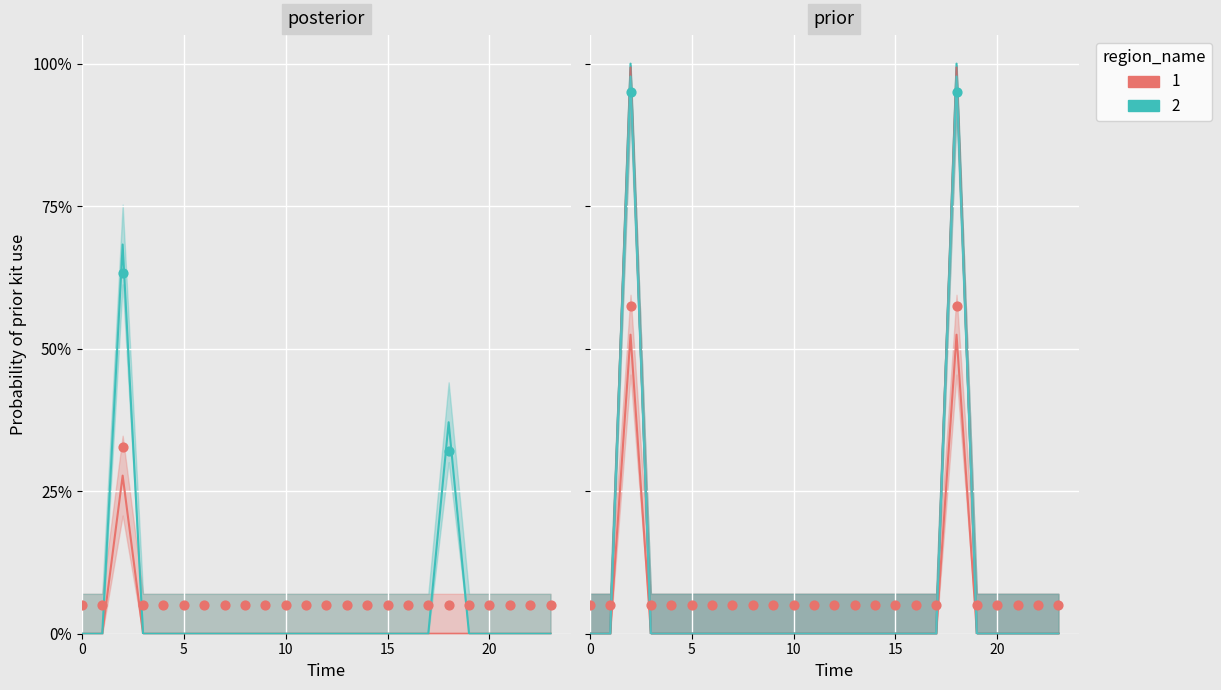

Is the value of col_18 at 9 greater than the value of col_7 at 6?

No